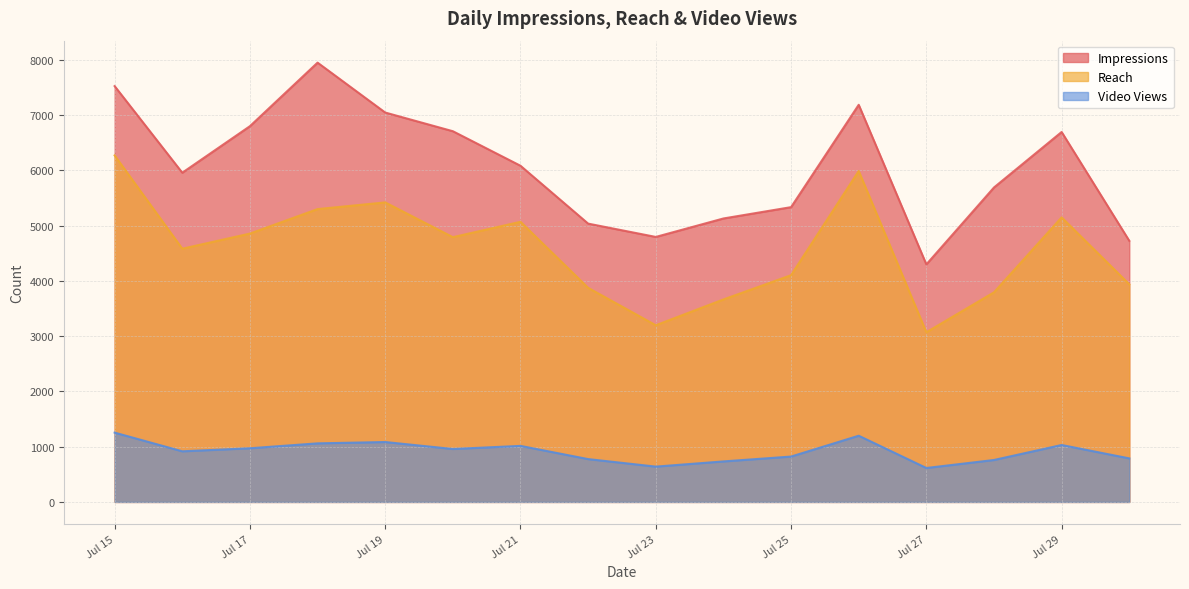

Is it true that Reach equals 5420 at Jul 19?

True